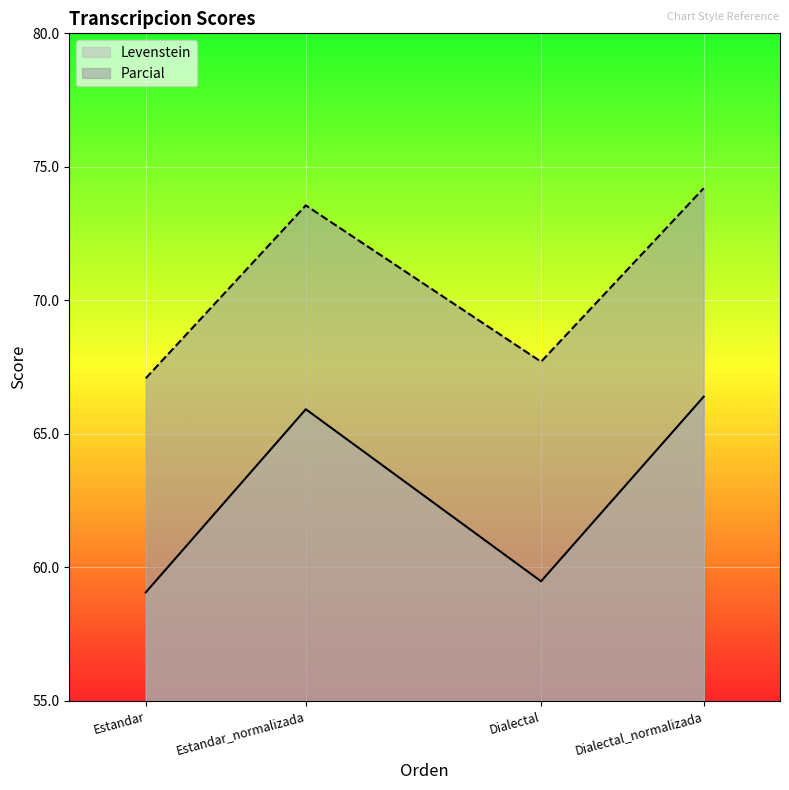

How many lines are shown in the chart?

2